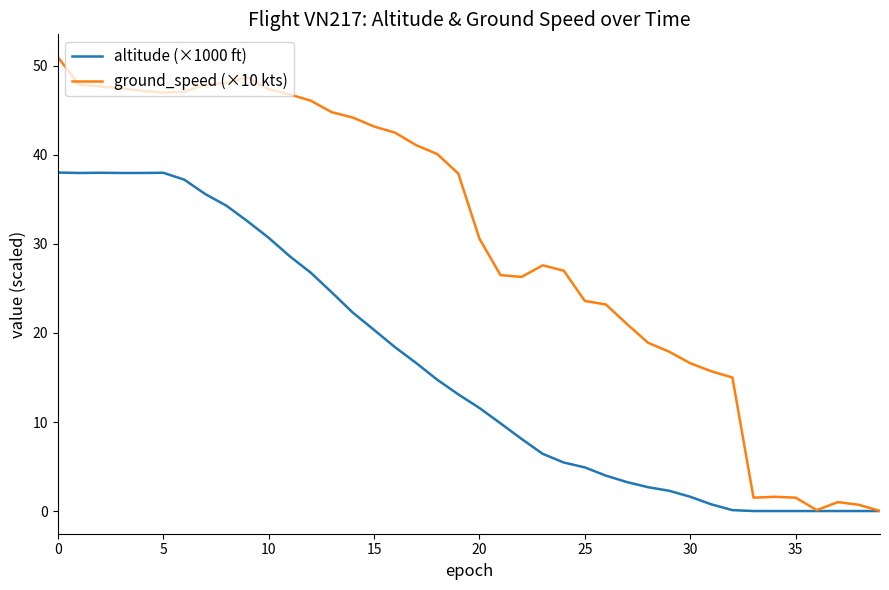

Which series has the largest total across all categories?

ground_speed (×10 kts)